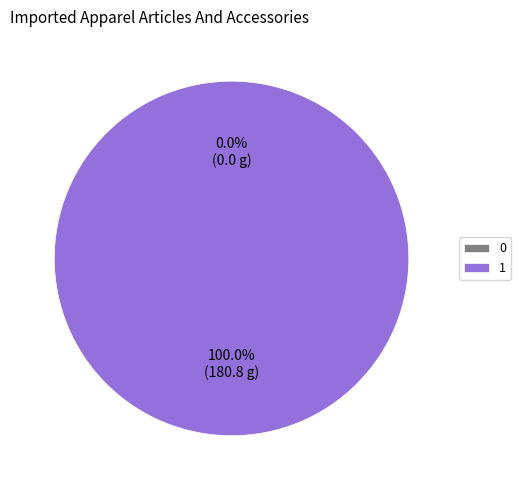

Count the number of slices in the pie.

2